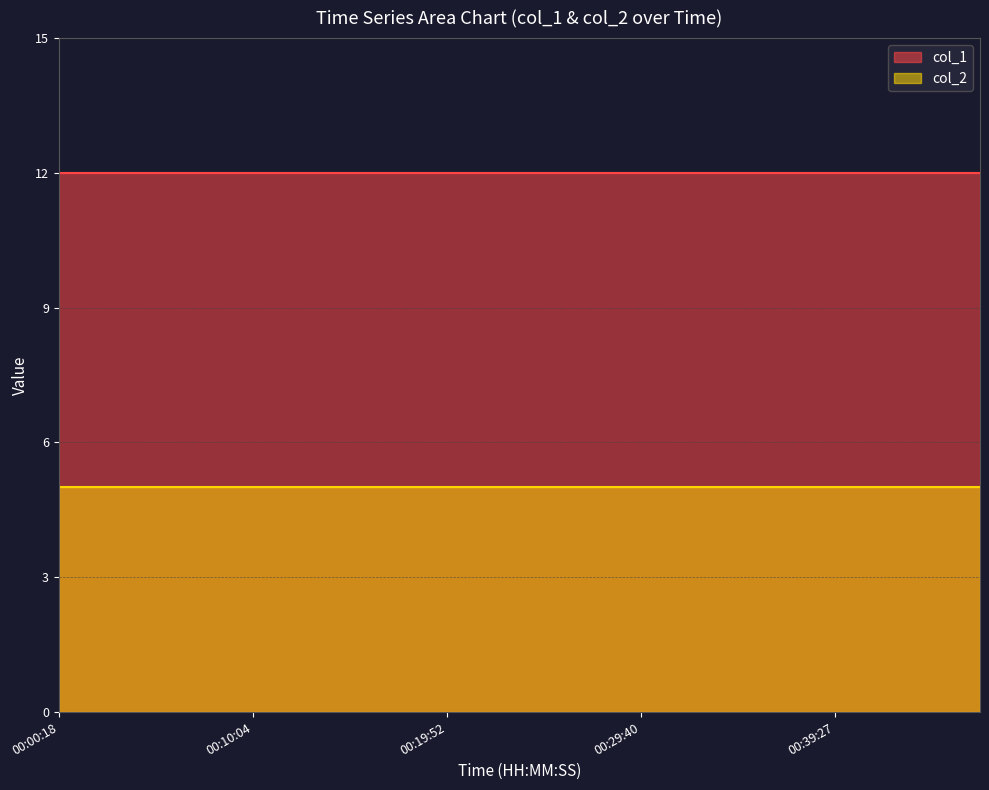

What is the label of the 6th point from the right?

18:12